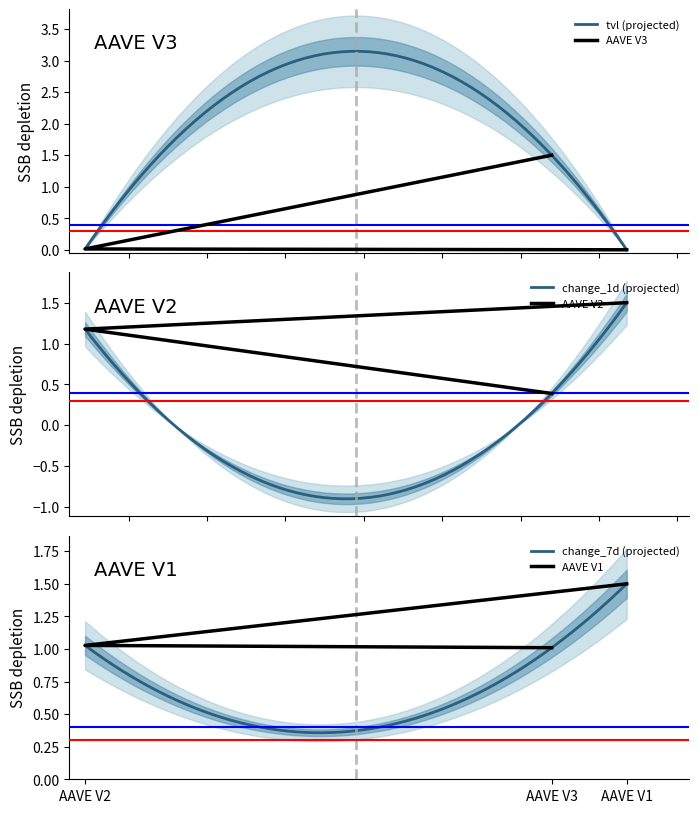

How many data points in change_1d are above 1?

2